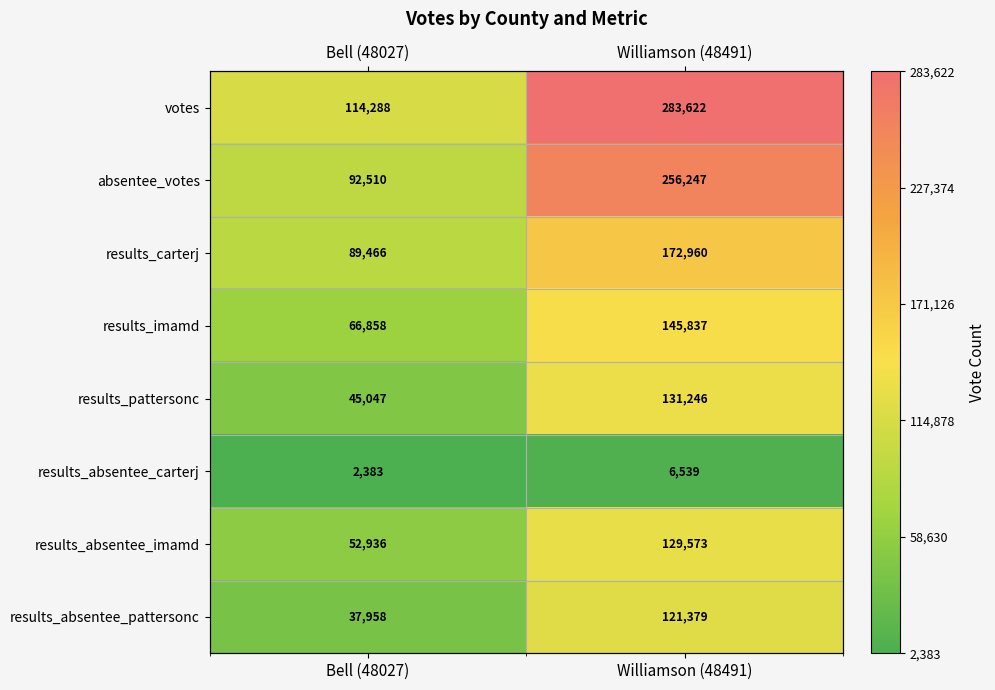

Which category has the lowest value in the results_carterj series?

Bell (48027)